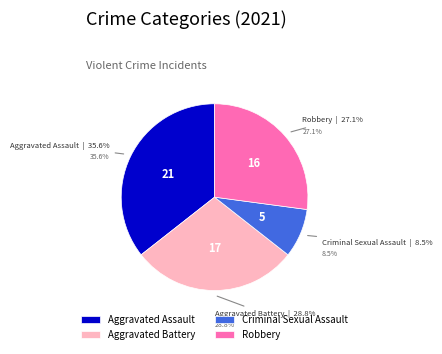

What percentage is the Robbery slice, to the nearest percent?

27%